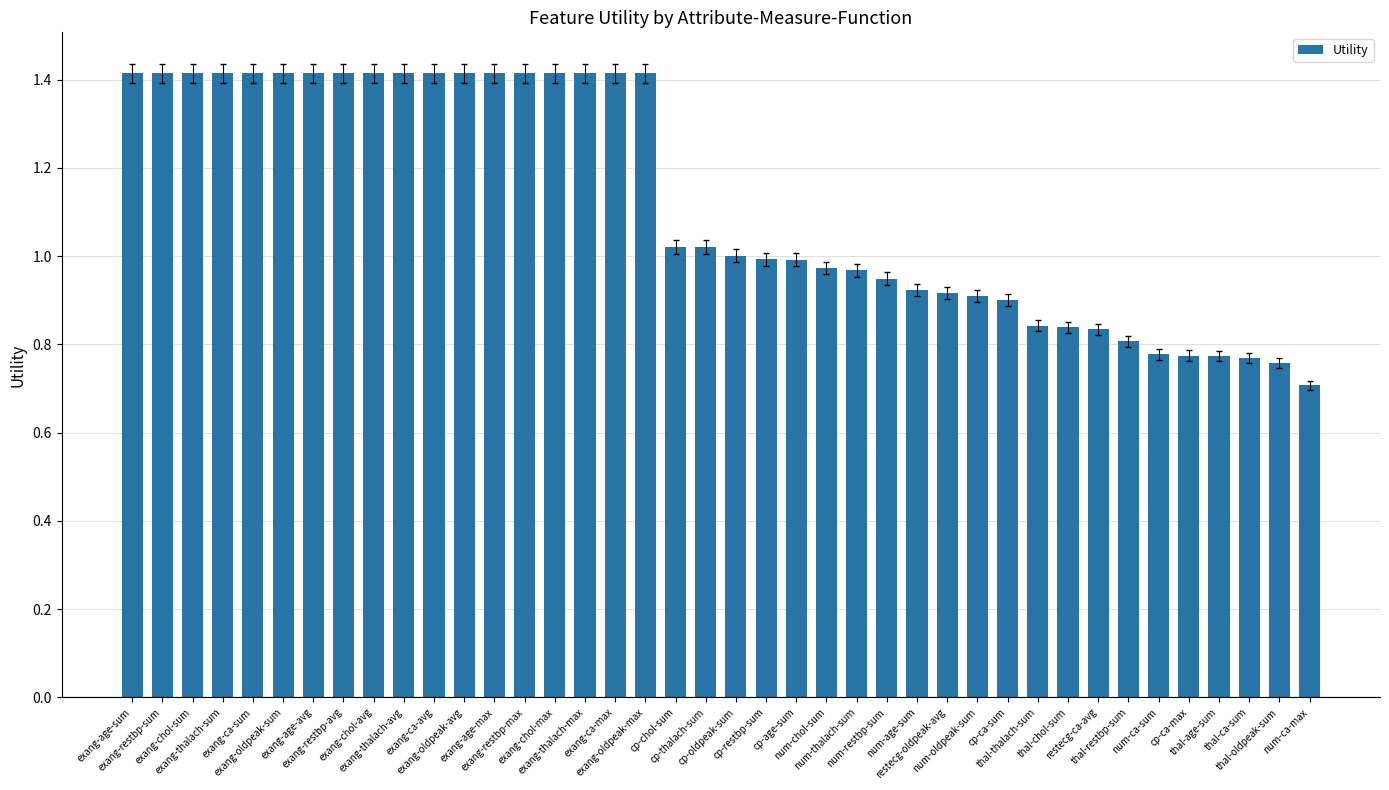

What is the average value?

1.1